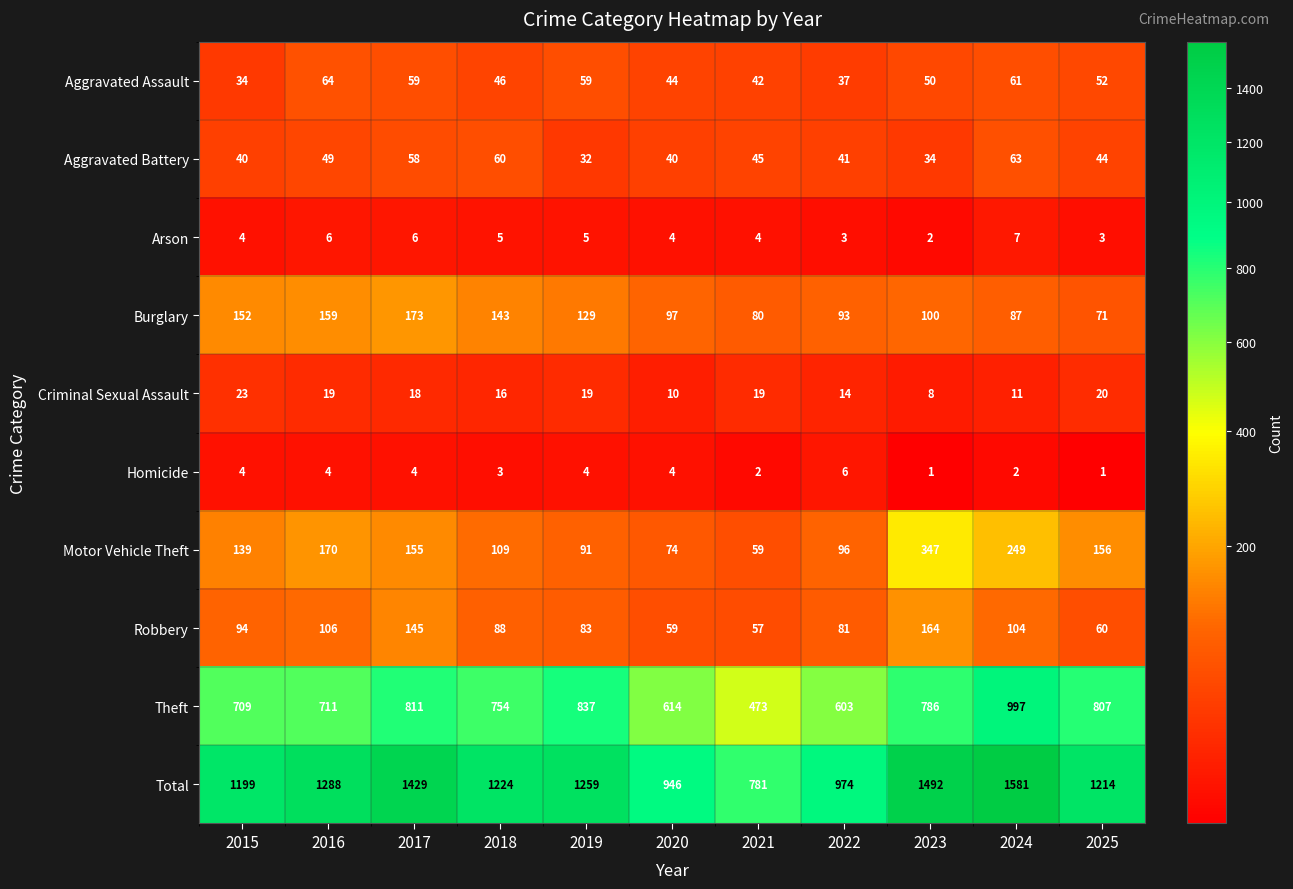

At which label does Aggravated Battery first exceed 44?

2016